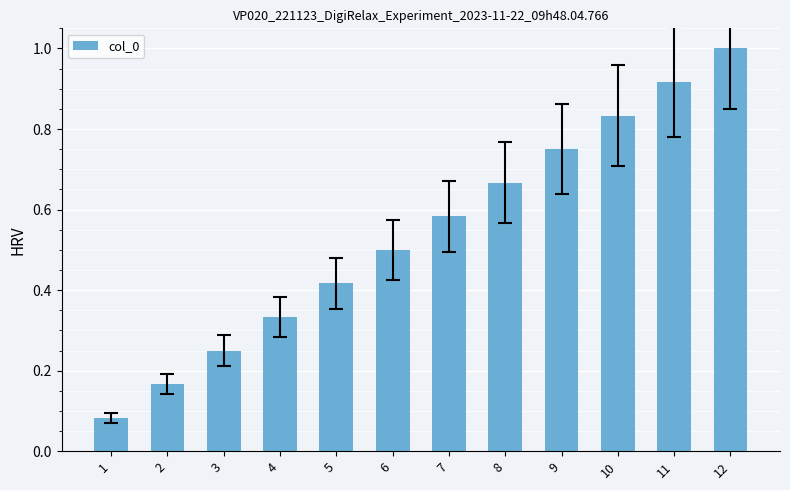

What is the sum of all values?

6.5